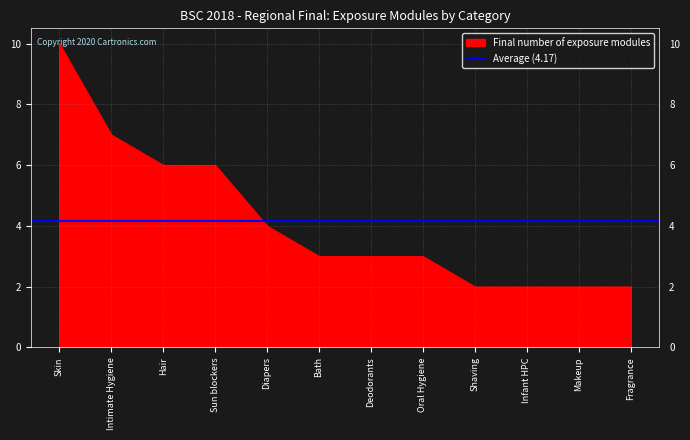

Which category has the highest value across all series?

Skin